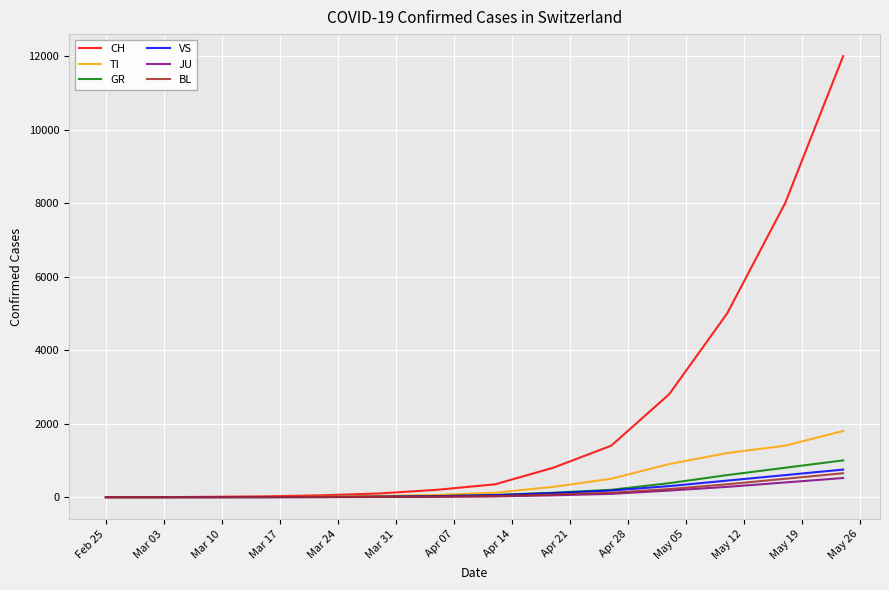

What is the greatest value displayed?

12000